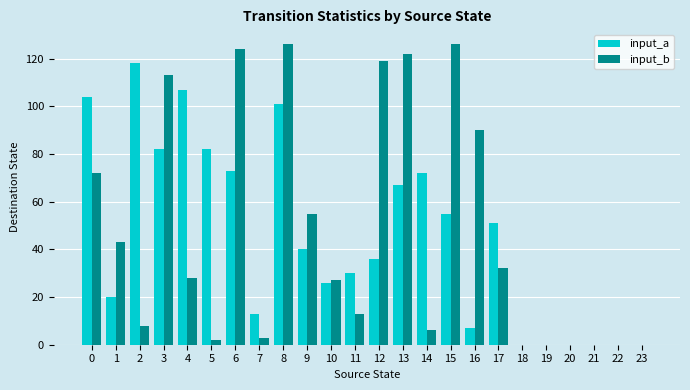

Reading right to left, what are all the values shown in this chart?

input_a: 0	0	0	0	0	0	51	7	55	72	67	36	30	26	40	101	13	73	82	107	82	118	20	104
input_b: 0	0	0	0	0	0	32	90	126	6	122	119	13	27	55	126	3	124	2	28	113	8	43	72